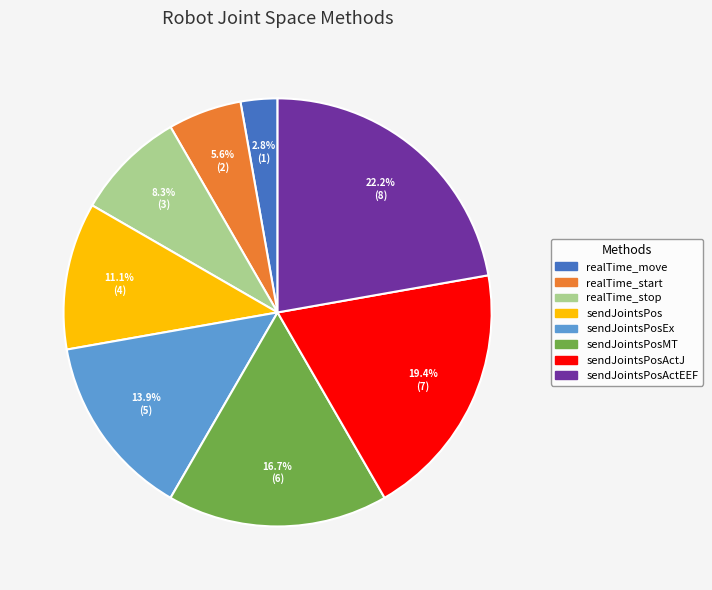

Is there any slice that represents more than half of the pie?

No